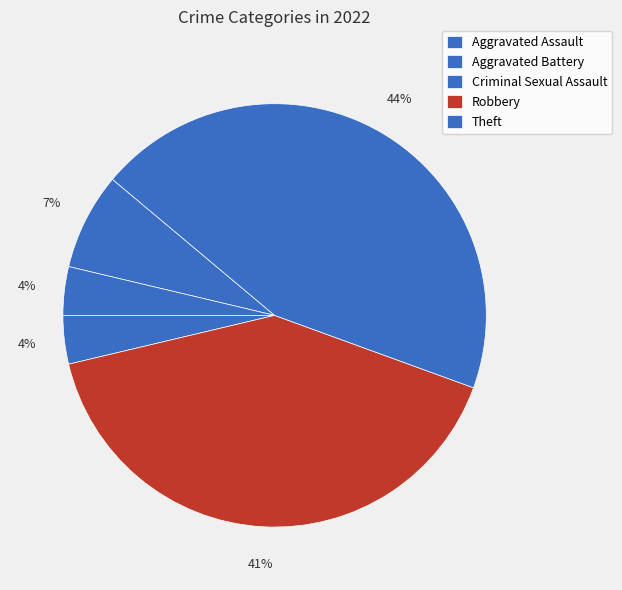

What is the largest slice in the pie chart?

Theft